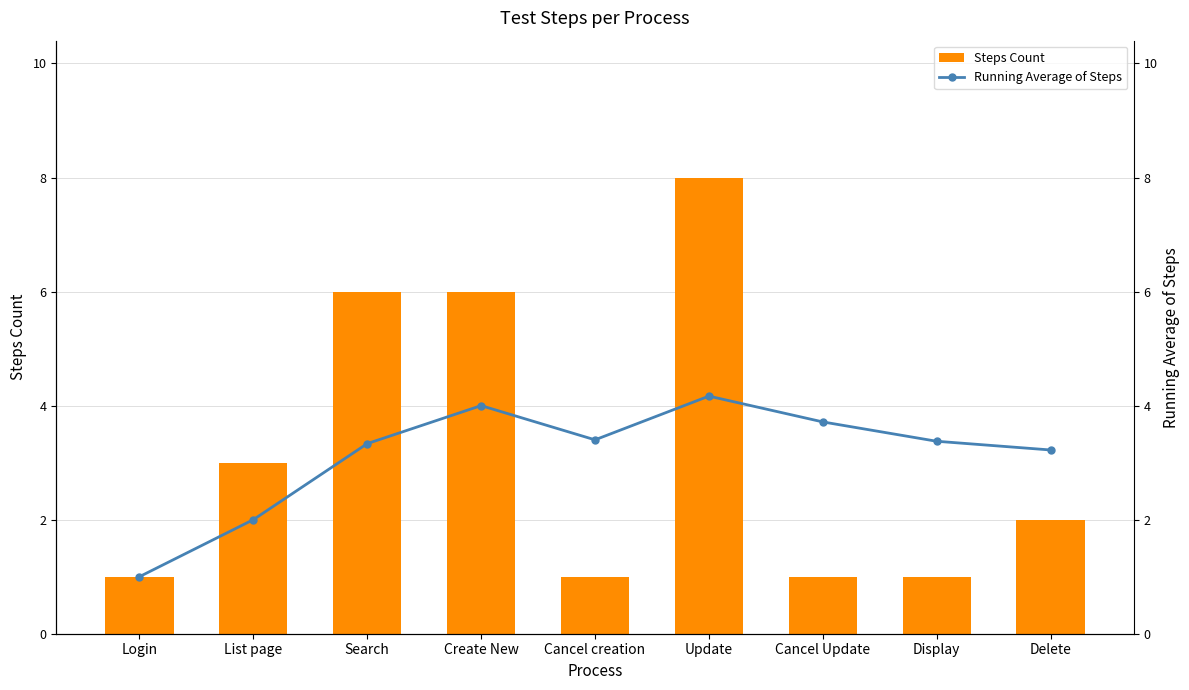

Between Cancel creation and Create New, which is larger?

Create New